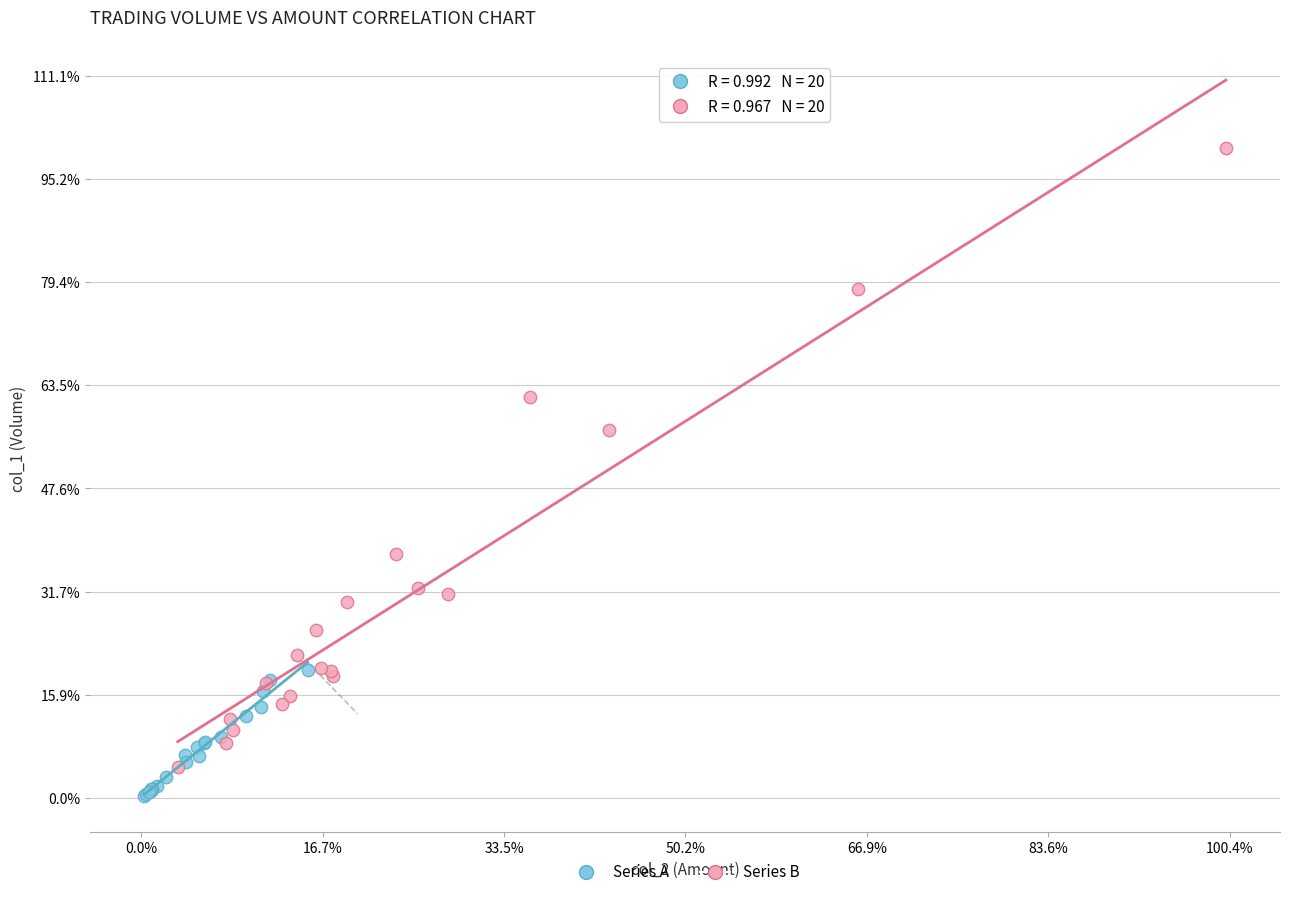

What are all the series names shown in the legend?

Series A, Series B